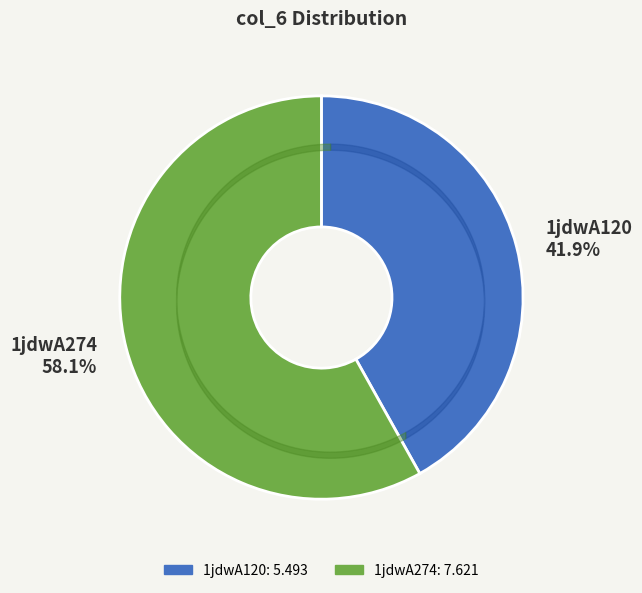

Is the sum of 1jdwA274 and 1jdwA120 greater than half?

Yes